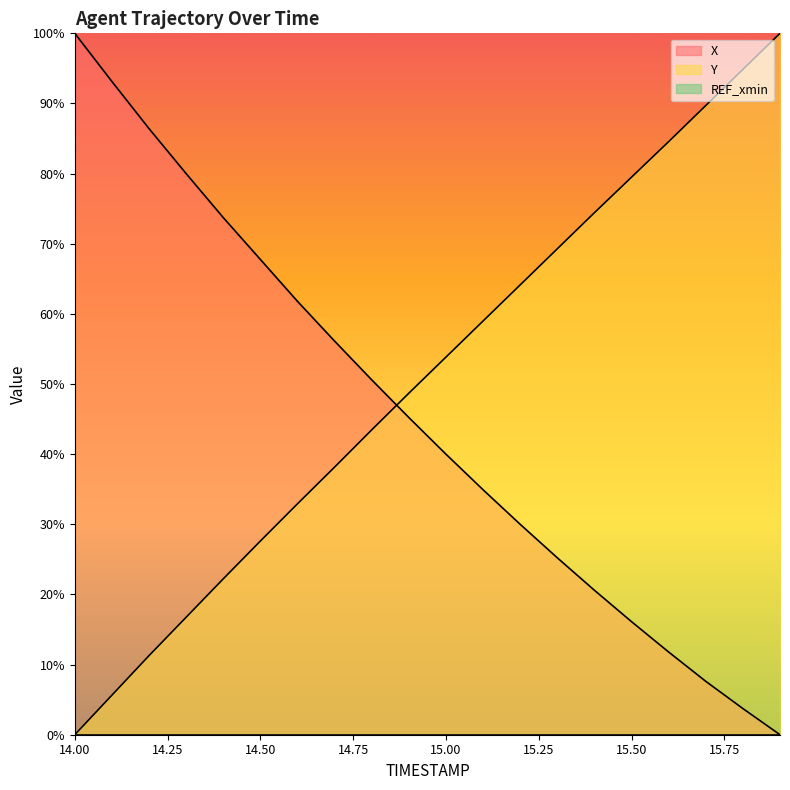

True or false: X has more than 2 points higher than both neighbors.

False